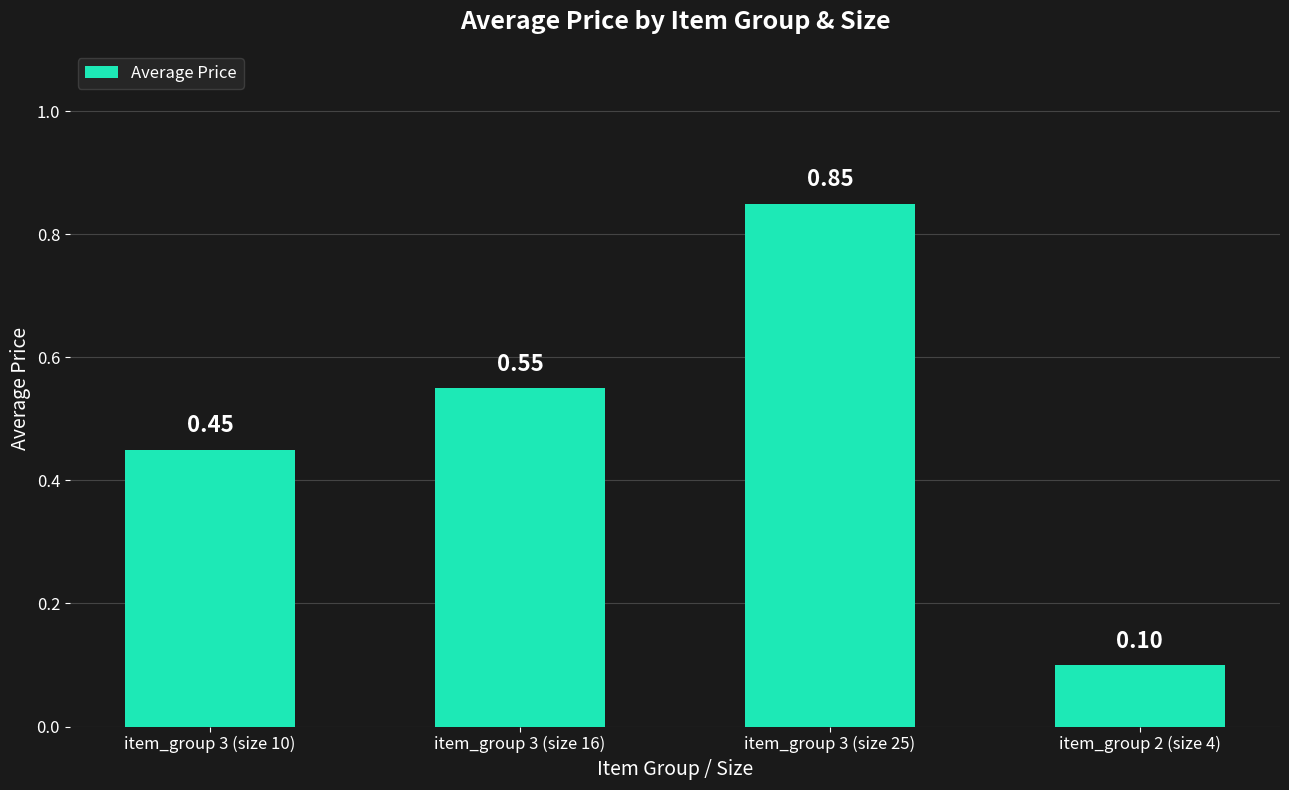

What is the difference between the maximum and second lowest values?

0.4